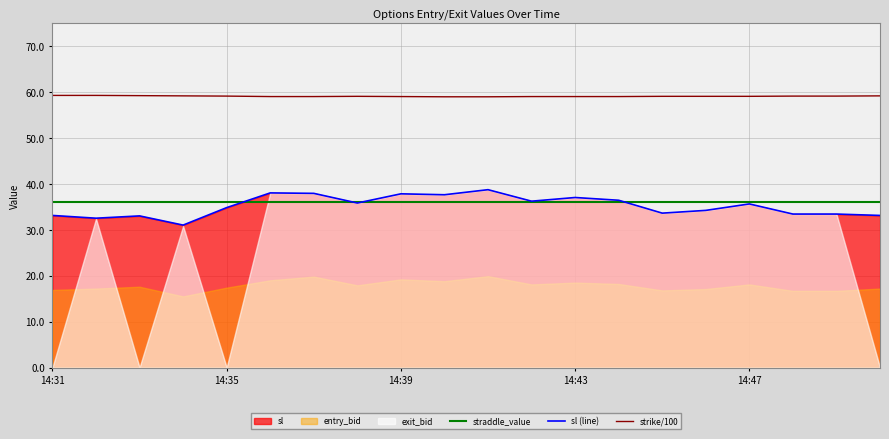

What is the highest value of the straddle_value series?

36.1